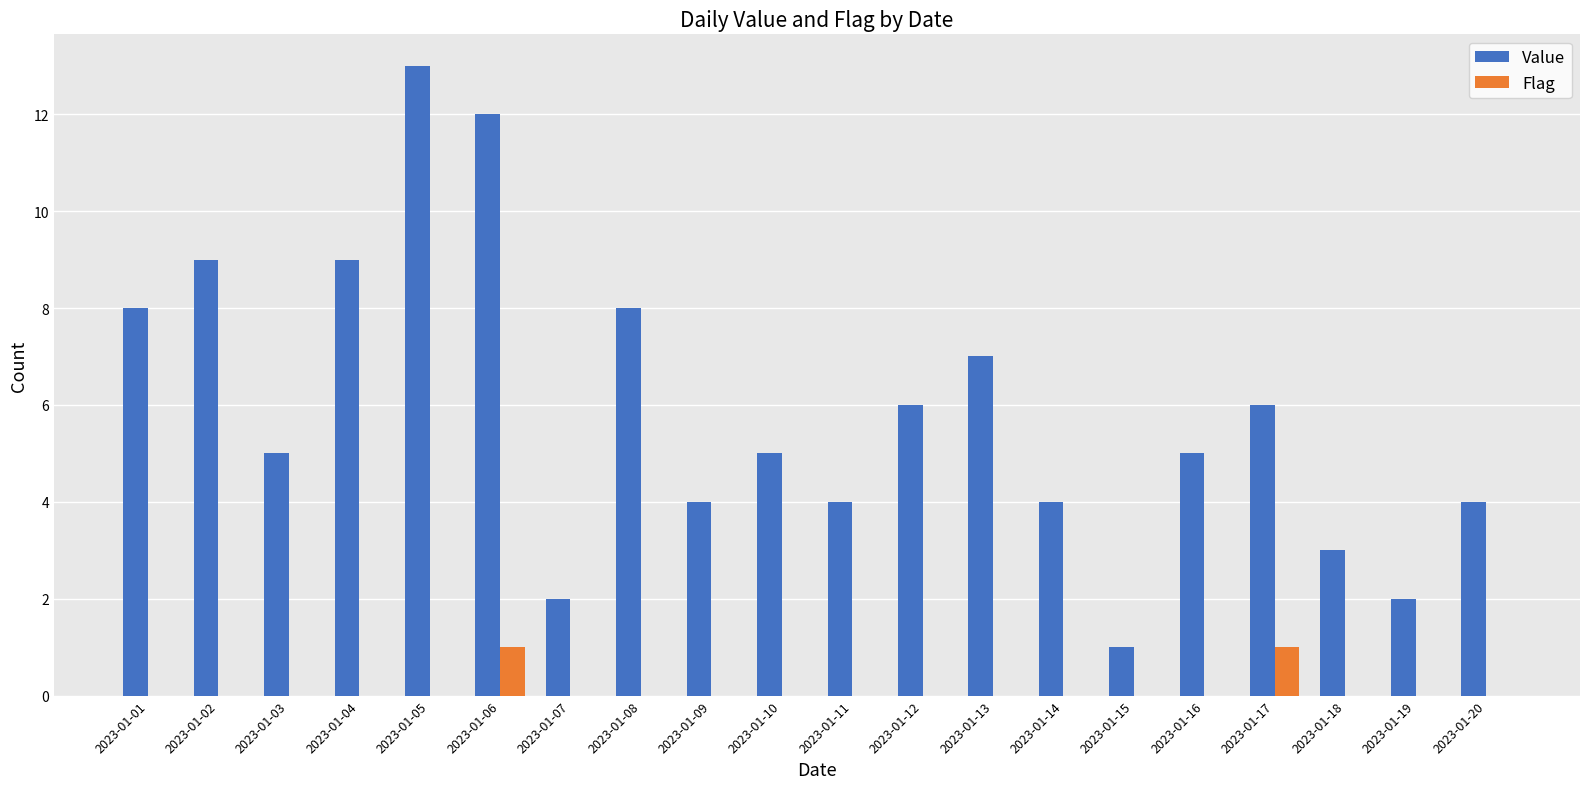

True or false: Value has a value of 11 at 2023-01-17.

False